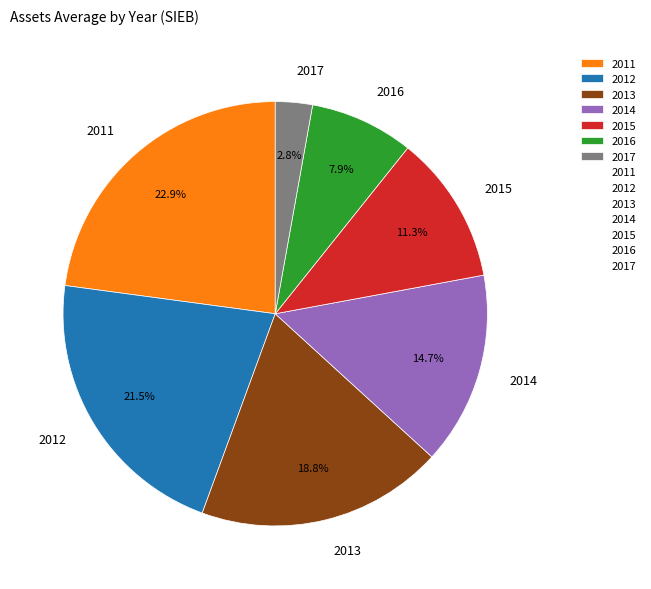

Does 2016 account for over 50% of the chart?

No